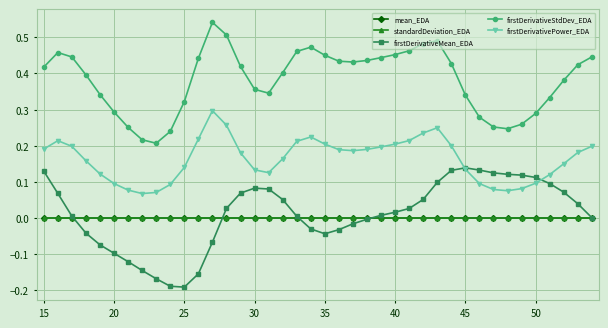

Does the chart display data point markers on the line(s)?

Yes